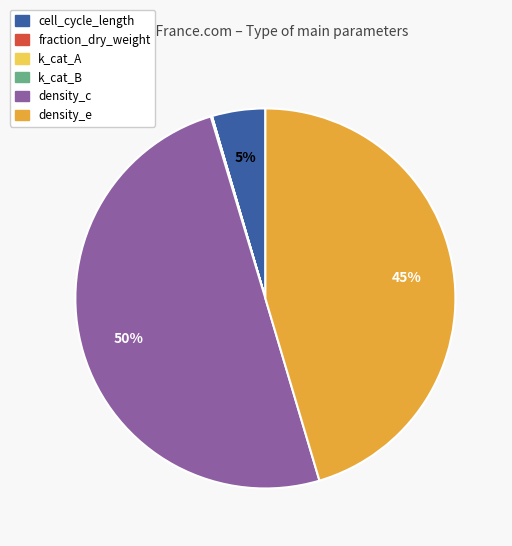

What percentage is the density_c slice, to the nearest percent?

50%